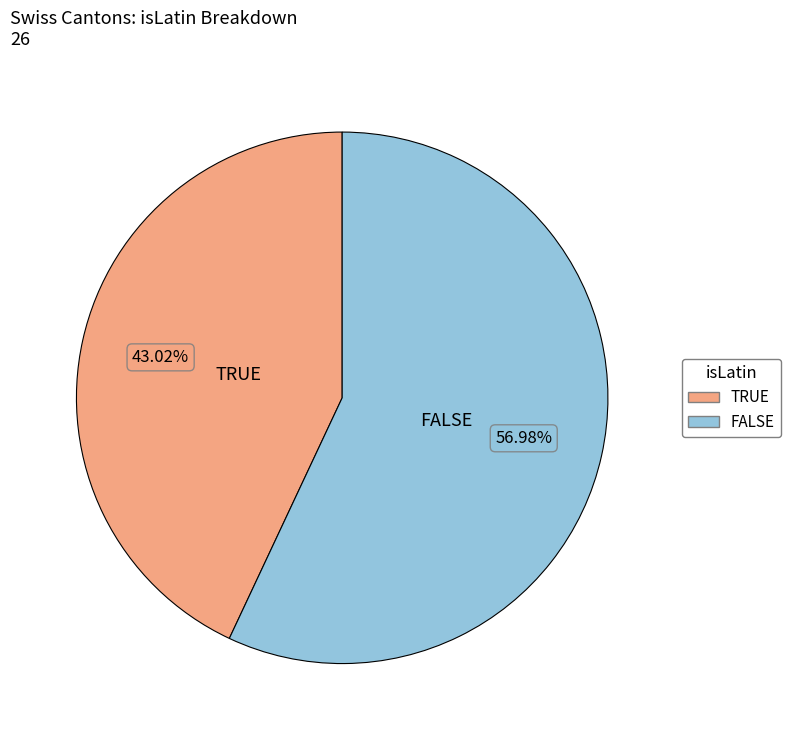

Which category has the smallest portion of the pie?

TRUE